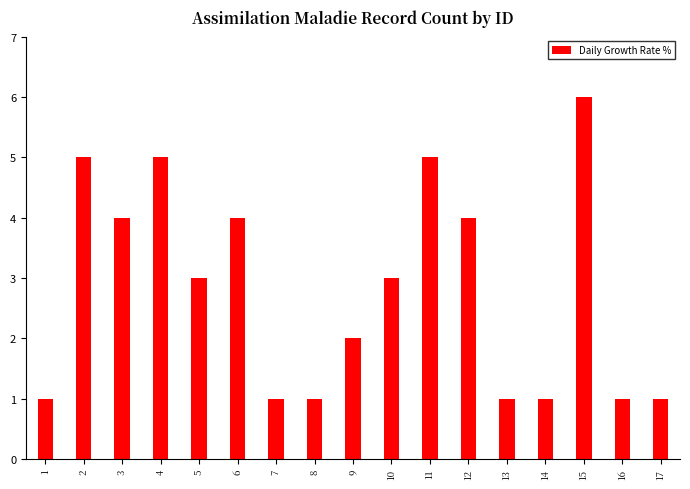

Is it true that the value at 9 is 2?

True